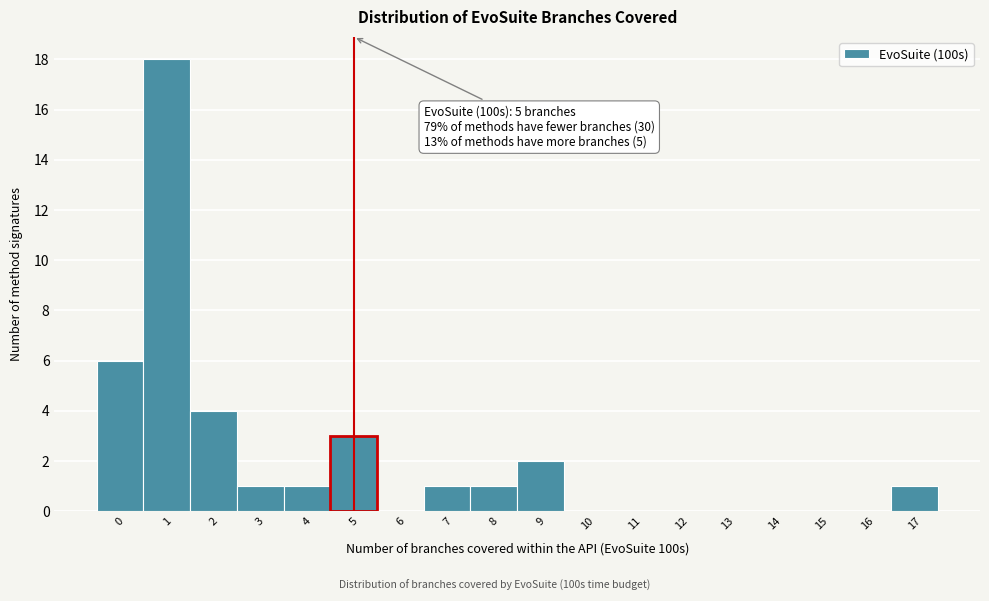

Which range on the x-axis has the tallest bar?

0.5 to 1.5